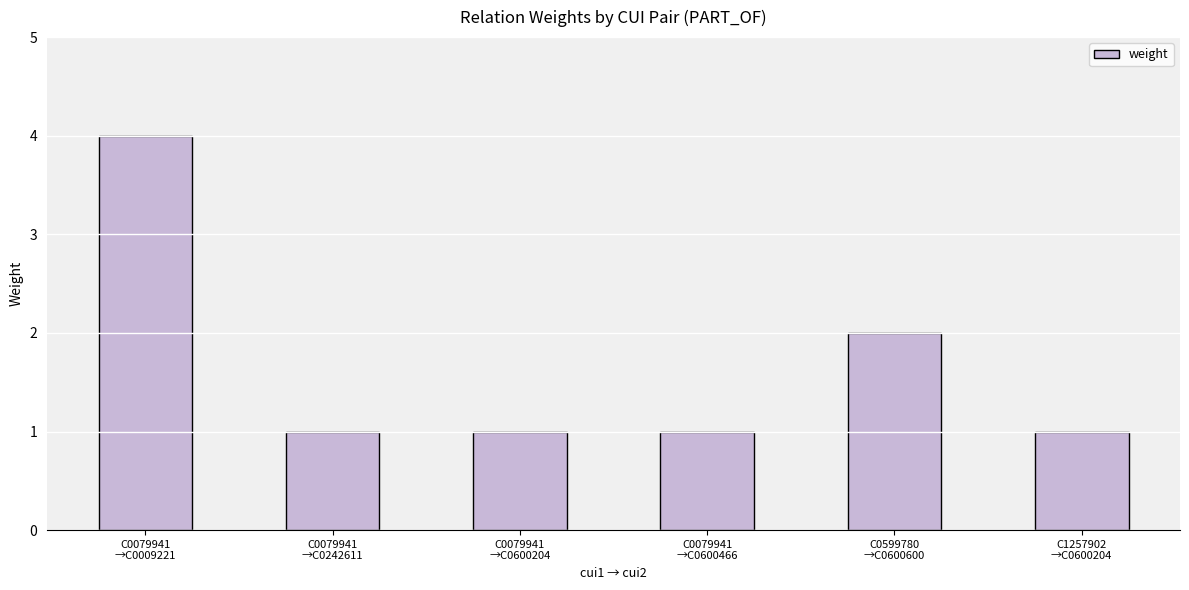

What is the sum of the values at C0079941
→C0009221 and C1257902
→C0600204?

5